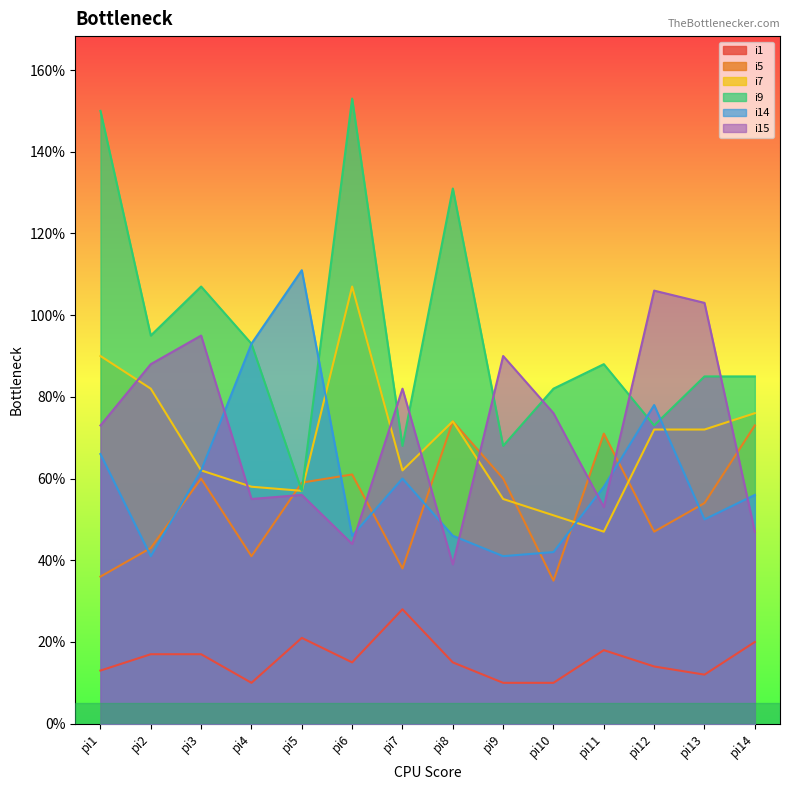

Does the chart have visible grid lines?

No